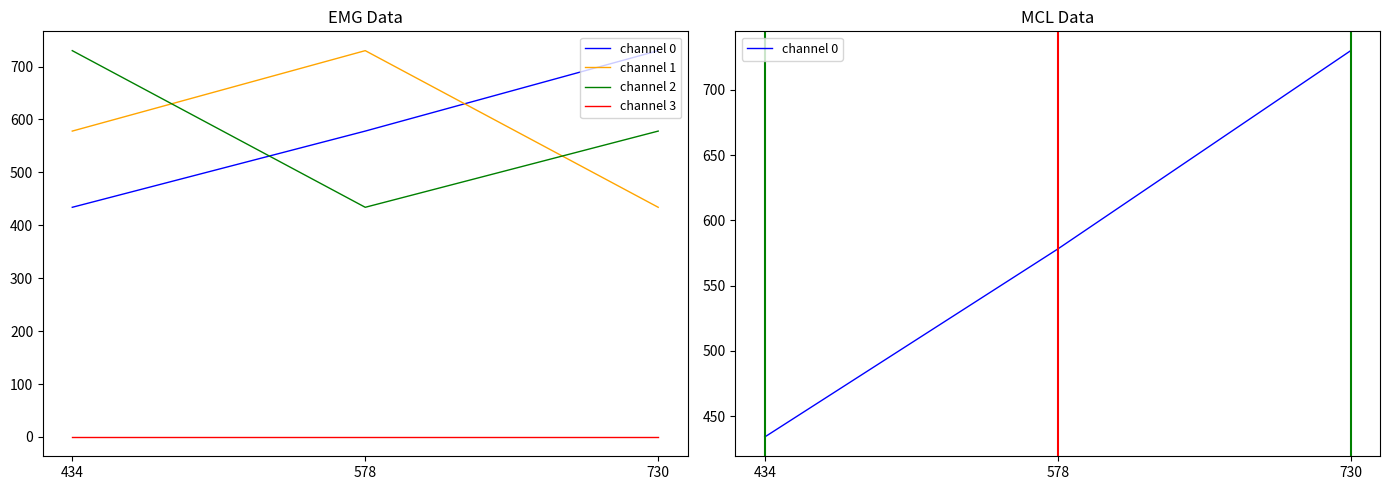

At which label is channel 3 closest to 0?

434